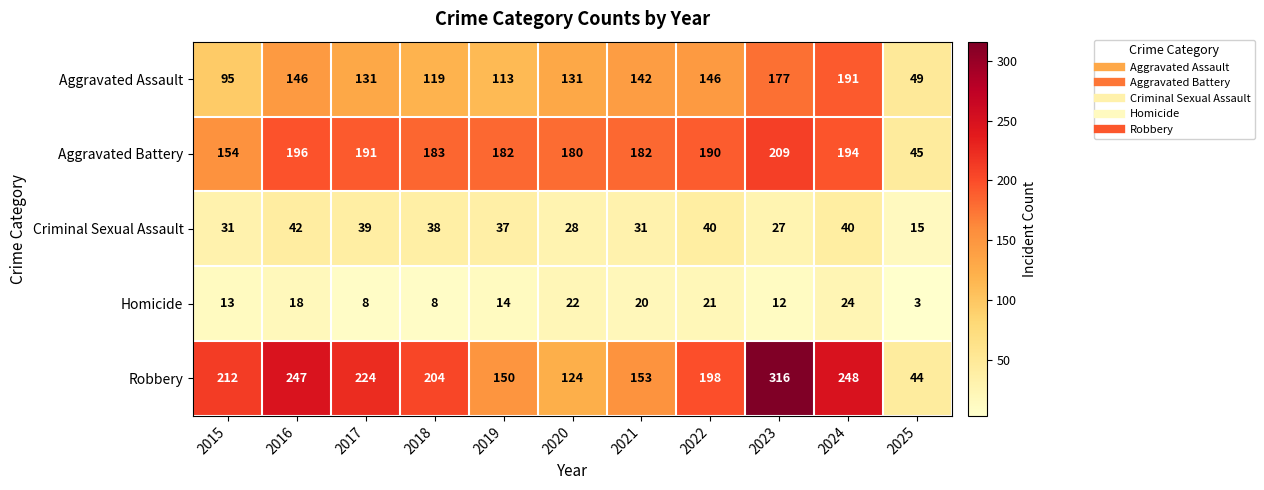

How many distinct data groups are displayed?

5